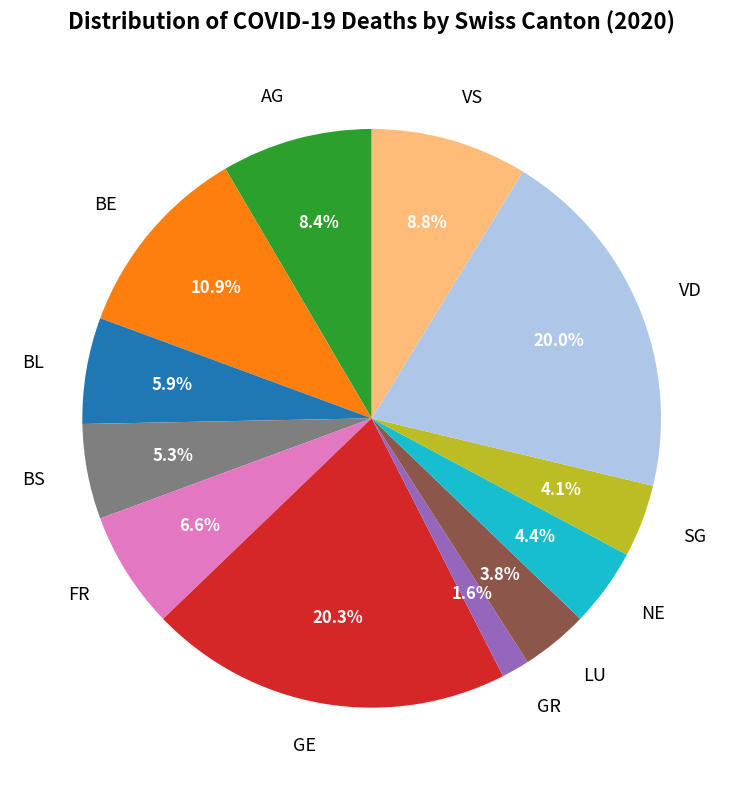

True or false: GE accounts for 12% of the total.

False